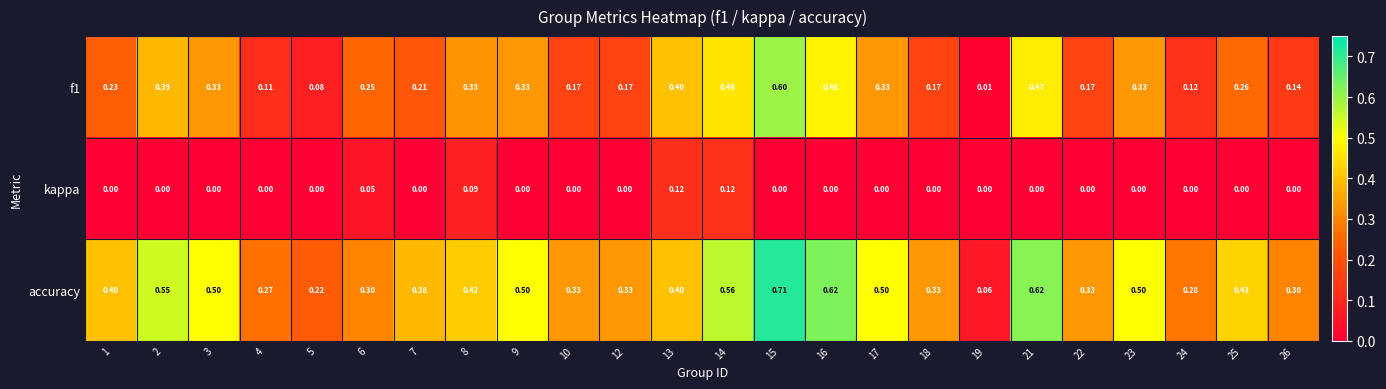

Count the number of data series in this chart.

3